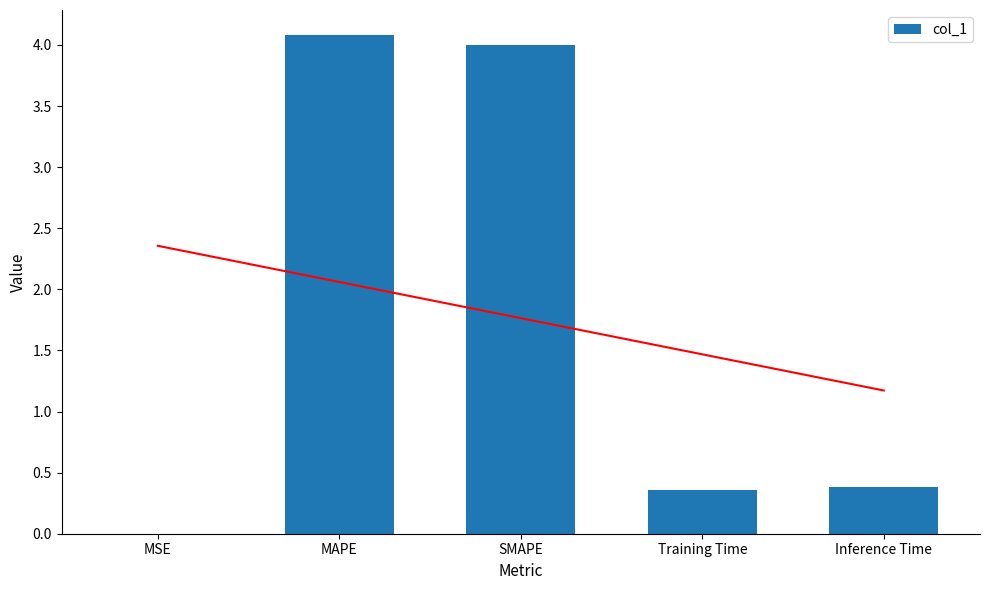

Which label corresponds to the smallest value in the chart?

MSE